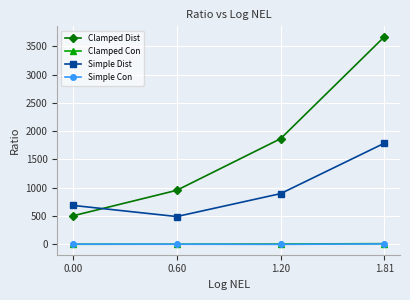

True or false: Clamped Dist and Clamped Con intersect in this chart.

False